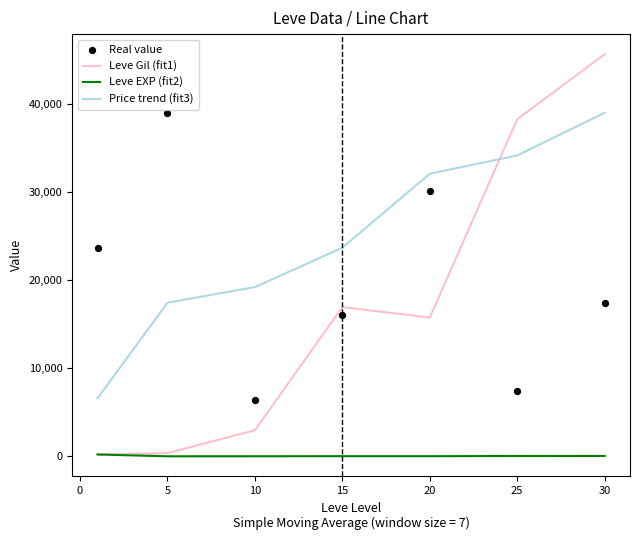

Which series reaches the maximum Y coordinate?

Leve Gil (fit1)